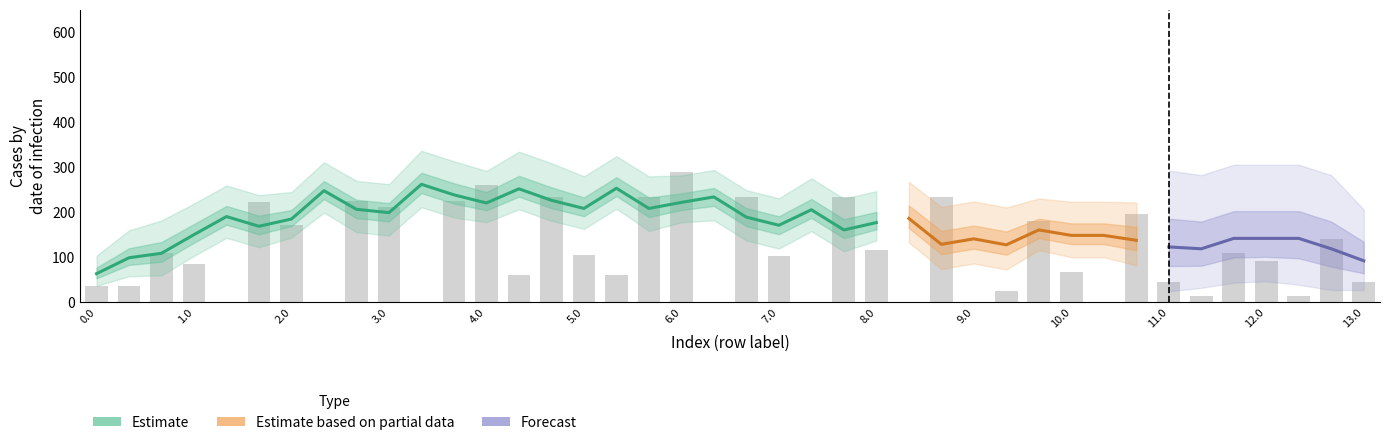

How many groups of bars are there?

40